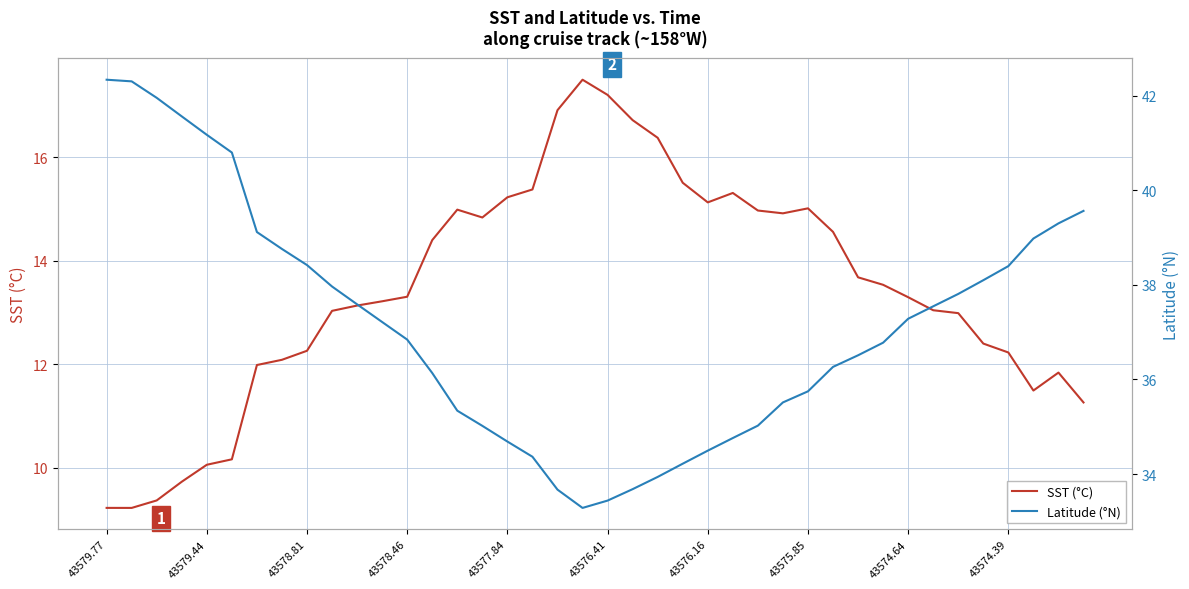

Does the chart display data point markers on the line(s)?

No